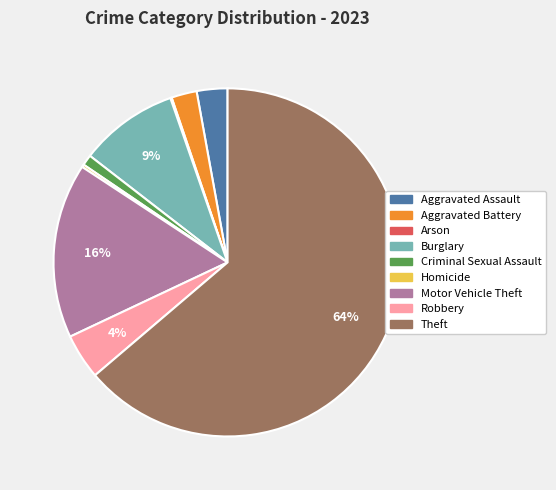

Which has a higher value, Burglary or Aggravated Assault?

Burglary